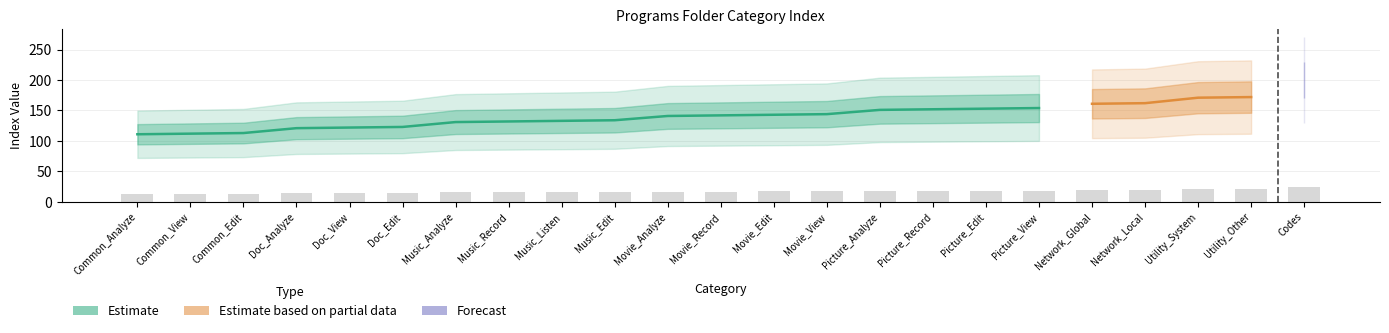

What is the label of the 16th bar from the right?

Music_Record